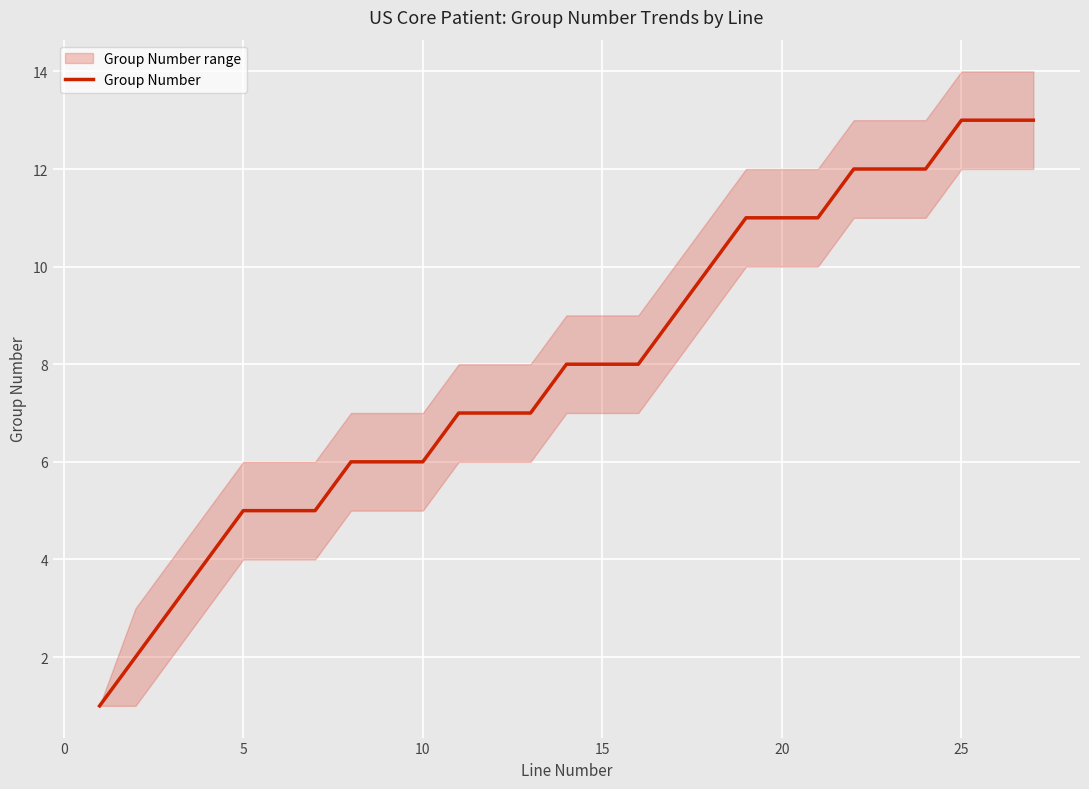

What is the highest value of the Group Number series?

13